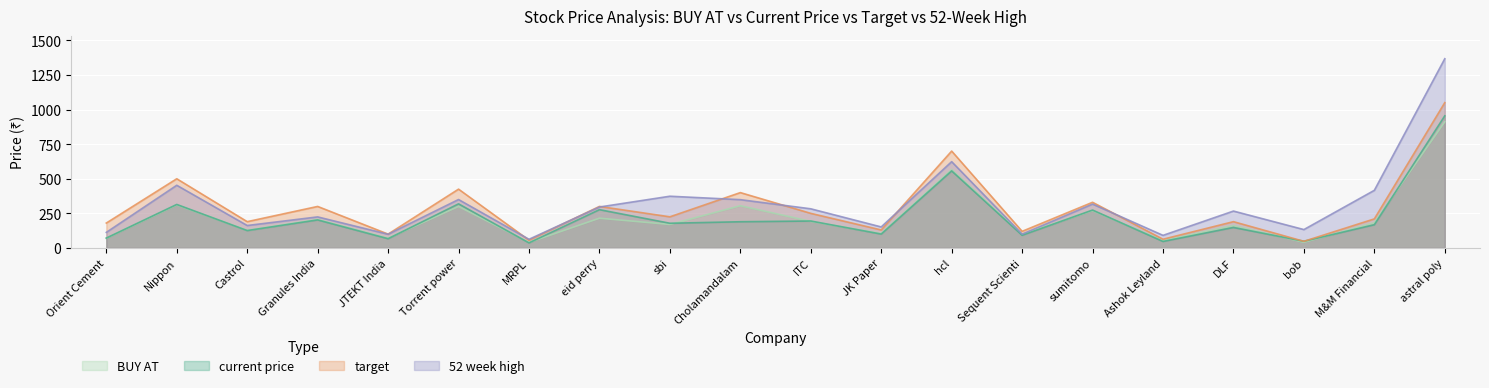

Which has a higher value, Torrent power or JK Paper?

Torrent power